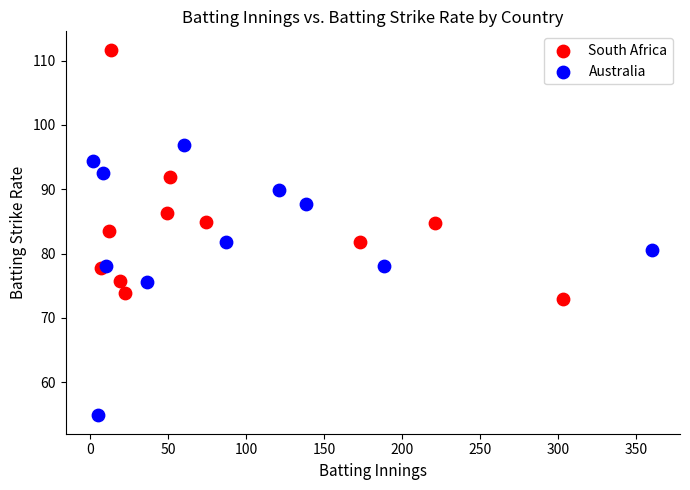

Which series reaches the maximum Y coordinate?

South Africa